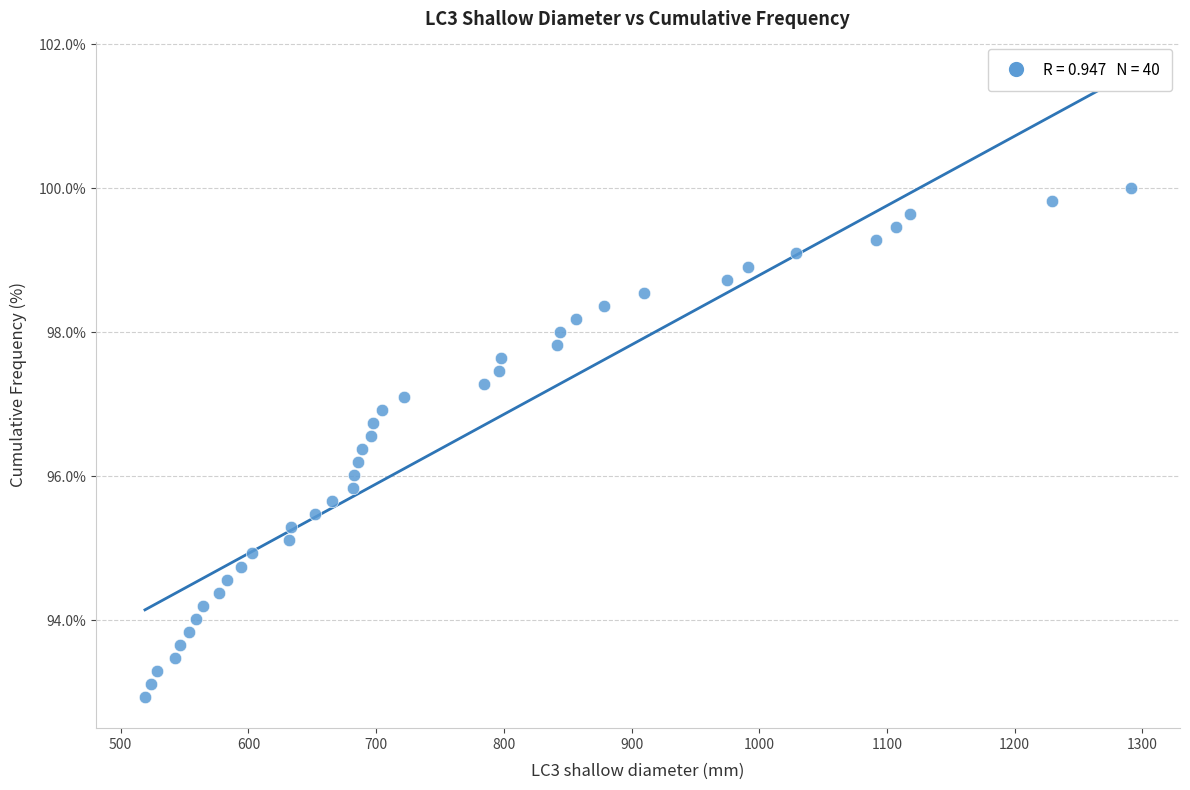

What is the range of X values (max minus min)?

771.8